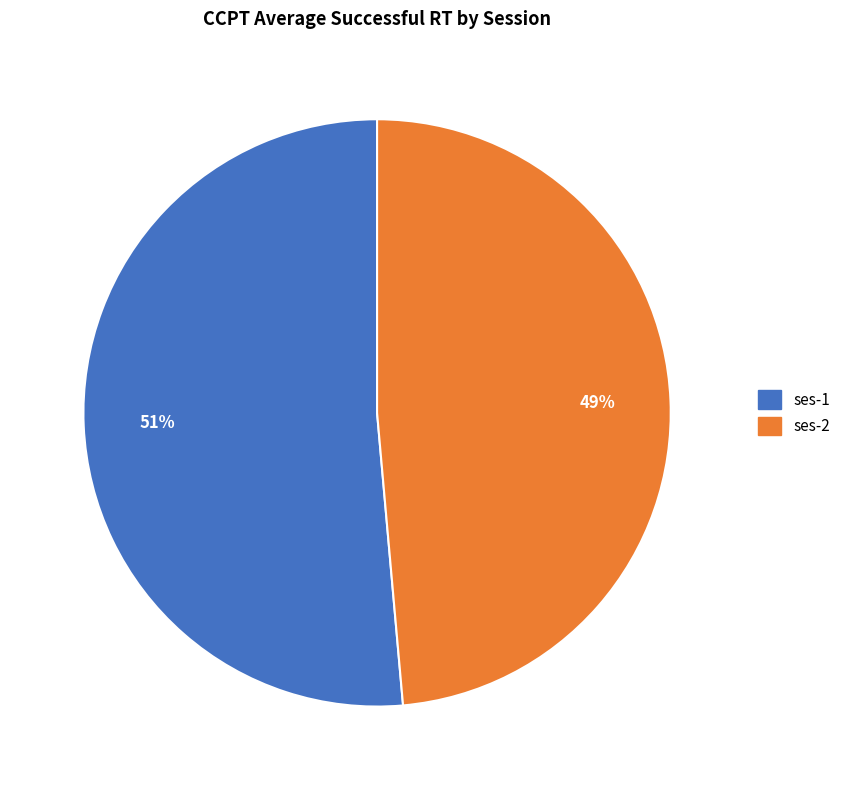

How many segments does this pie chart have?

2